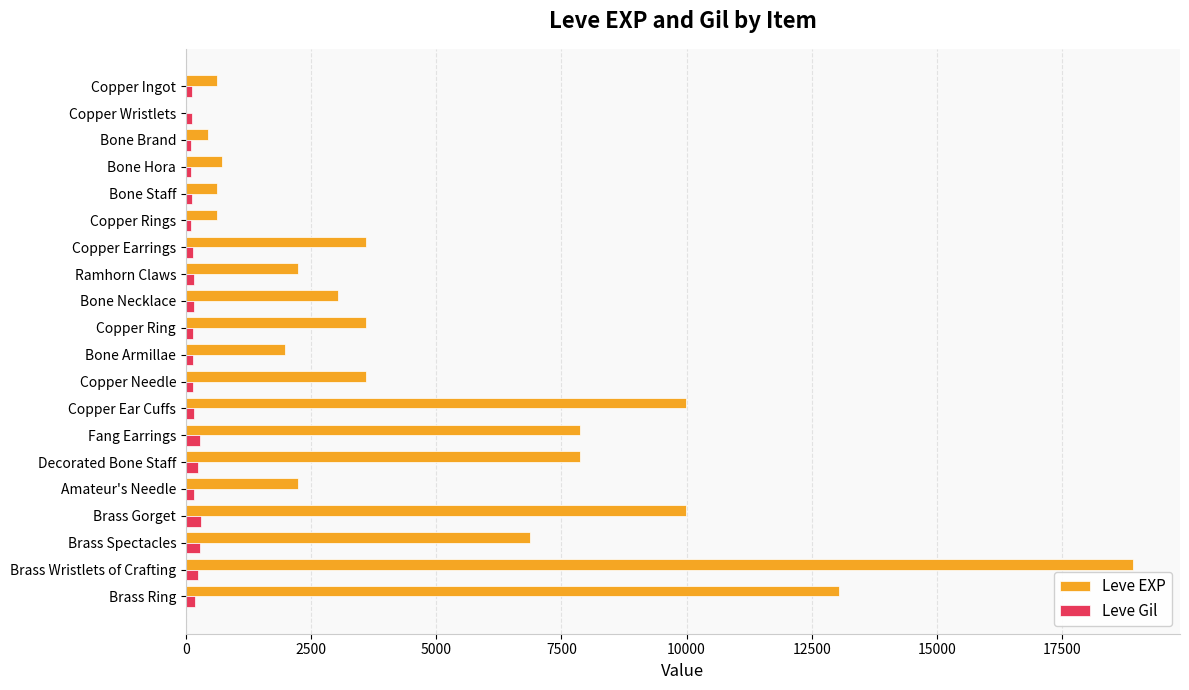

What are all the series names shown in the legend?

Leve EXP, Leve Gil